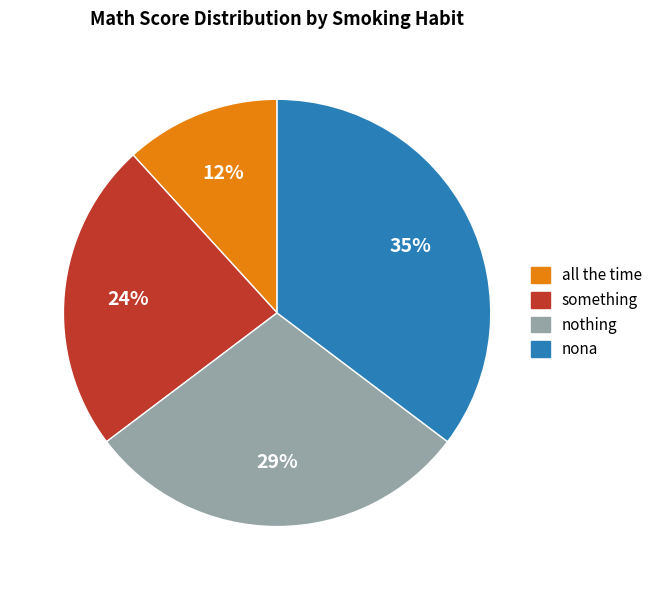

To the nearest percent, what portion does something represent?

24%